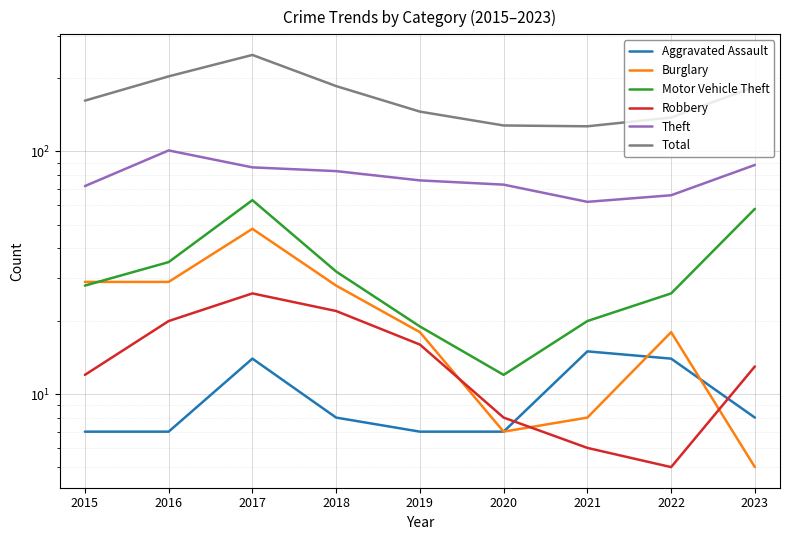

What is the value of the Burglary point at the 6th from the left?

7